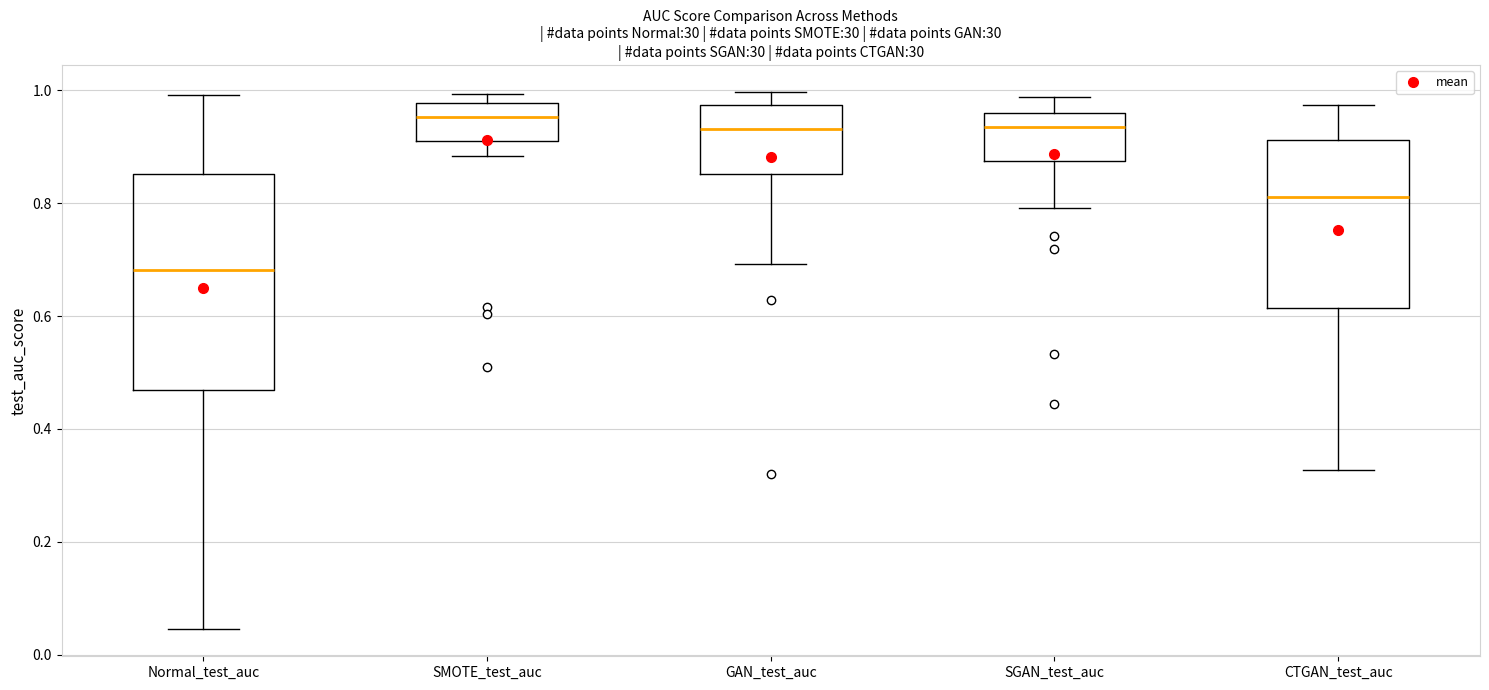

Which box has the lowest median line?

Normal_test_auc